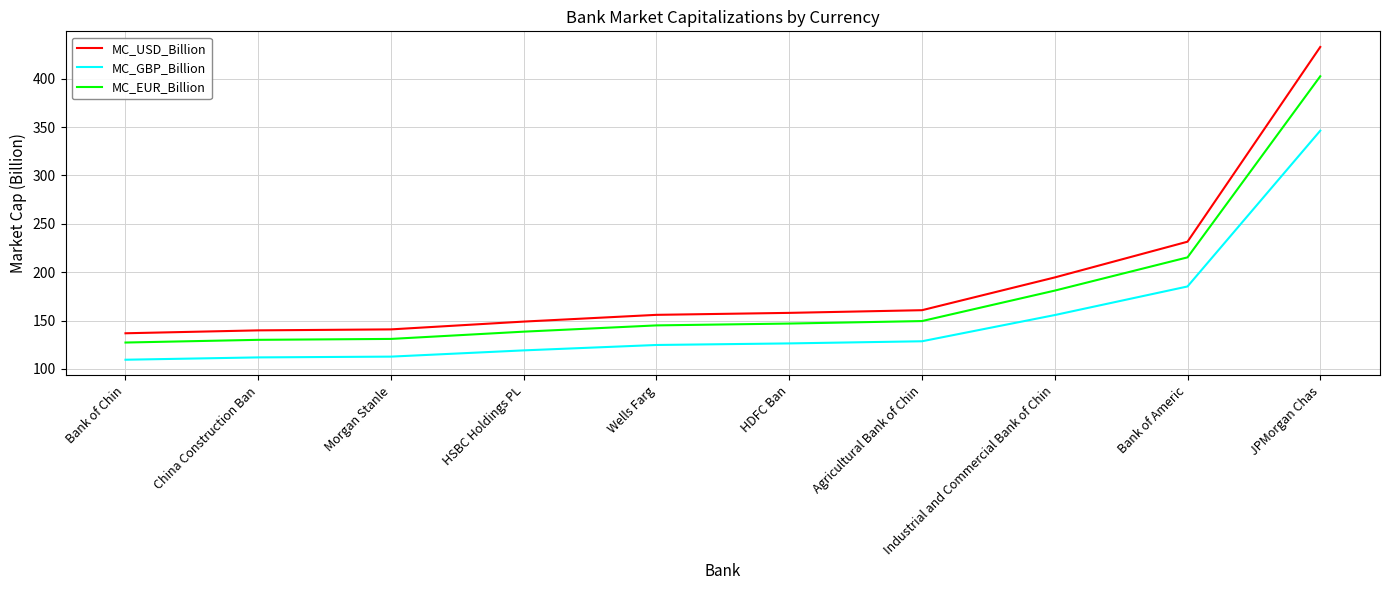

Where is MC_GBP_Billion nearest to the value 227?

Bank of Americ